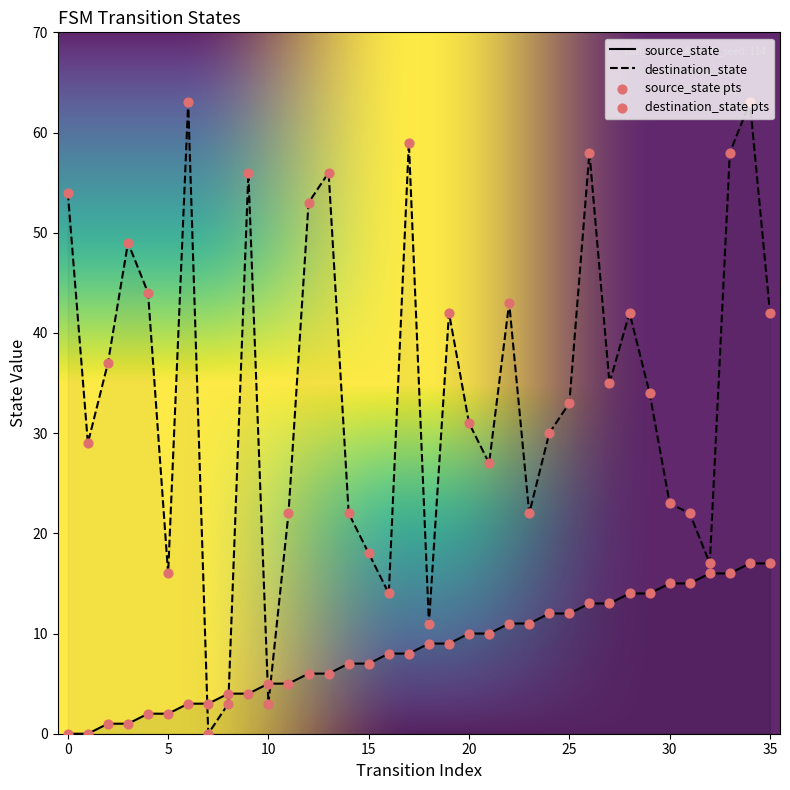

Which series has the largest total across all categories?

destination_state